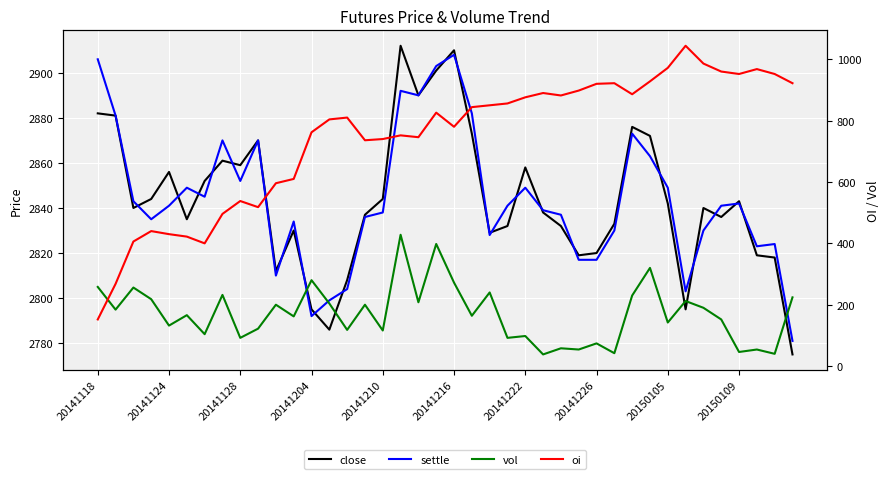

Rank the series by their maximum value, from lowest to highest.

vol, oi, settle, close